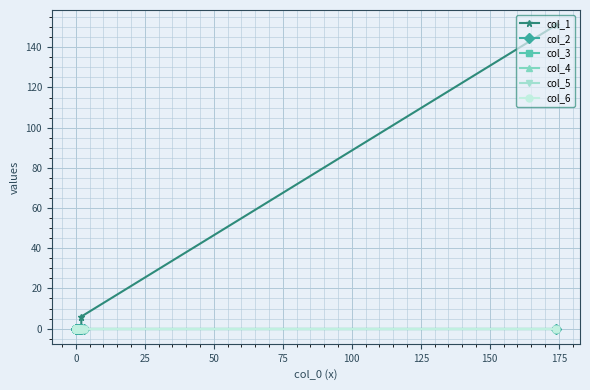

How many lines are shown in the chart?

6